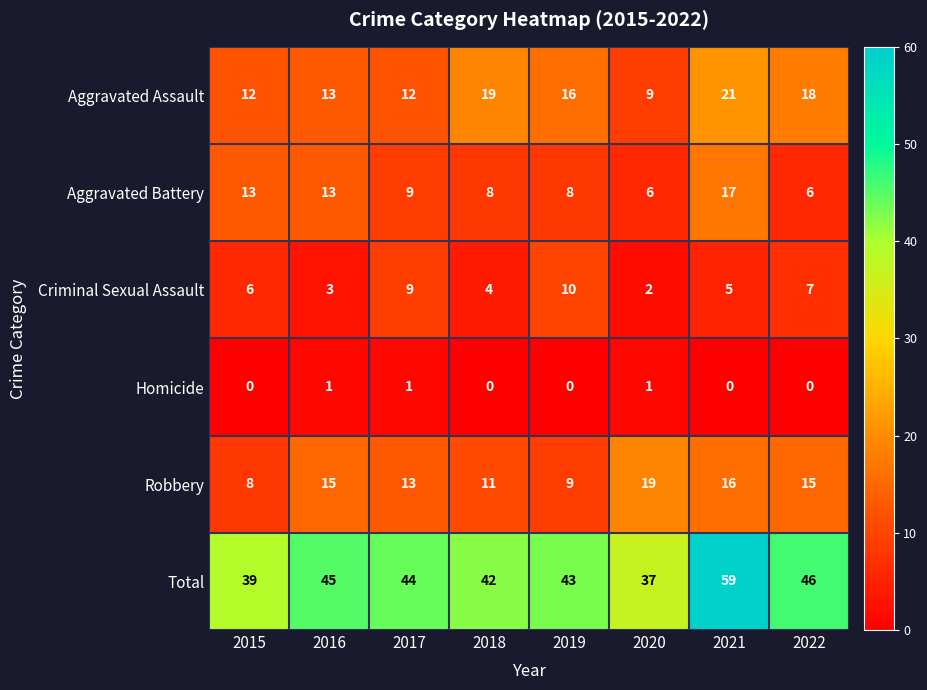

What is the maximum value for Criminal Sexual Assault?

10